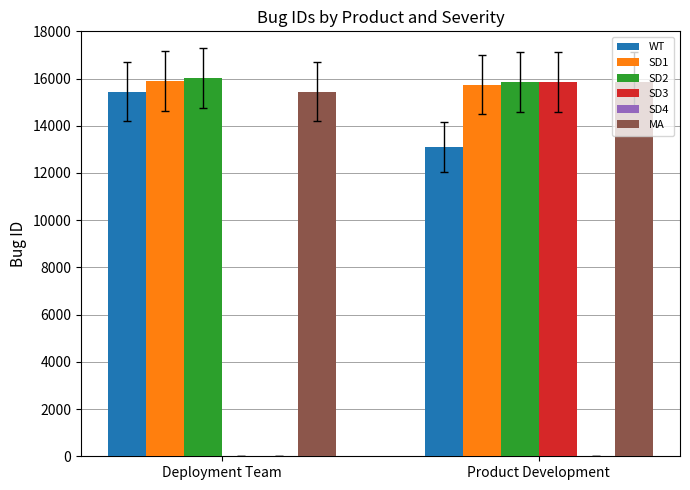

What is the sum of the SD1 values at Deployment Team and Product Development?

31654